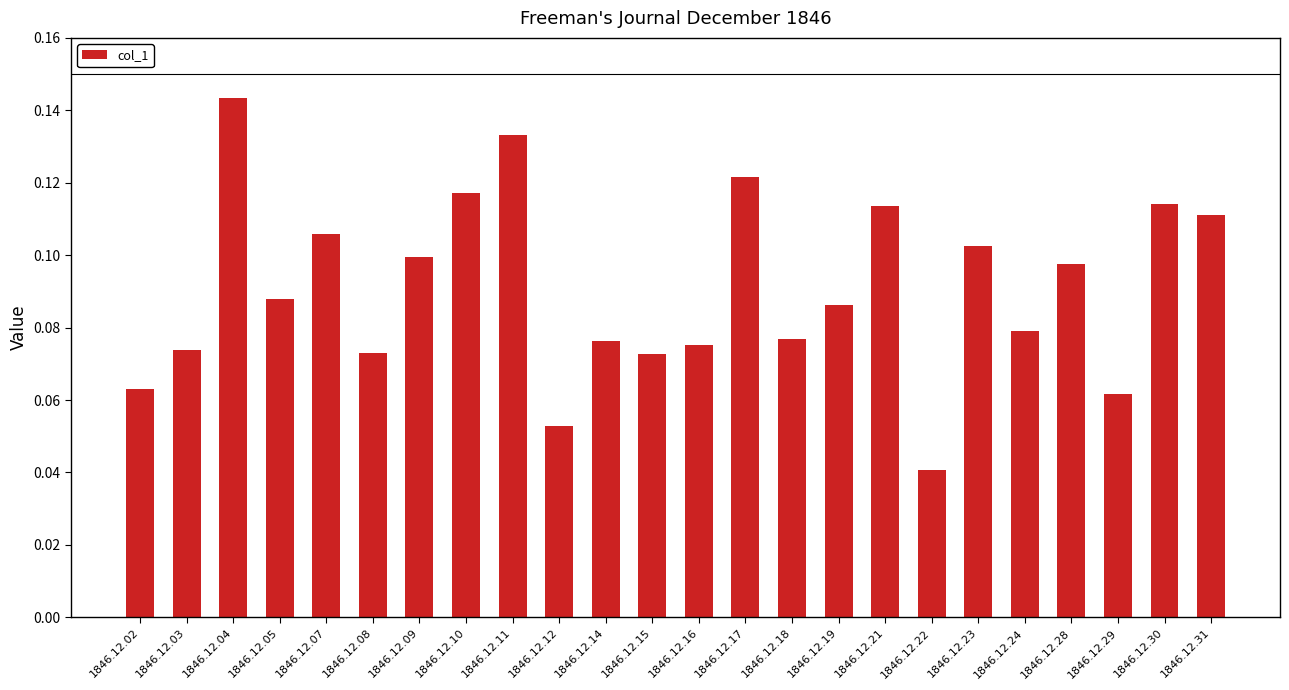

At which category does the chart reach its peak across all series?

1846.12.04